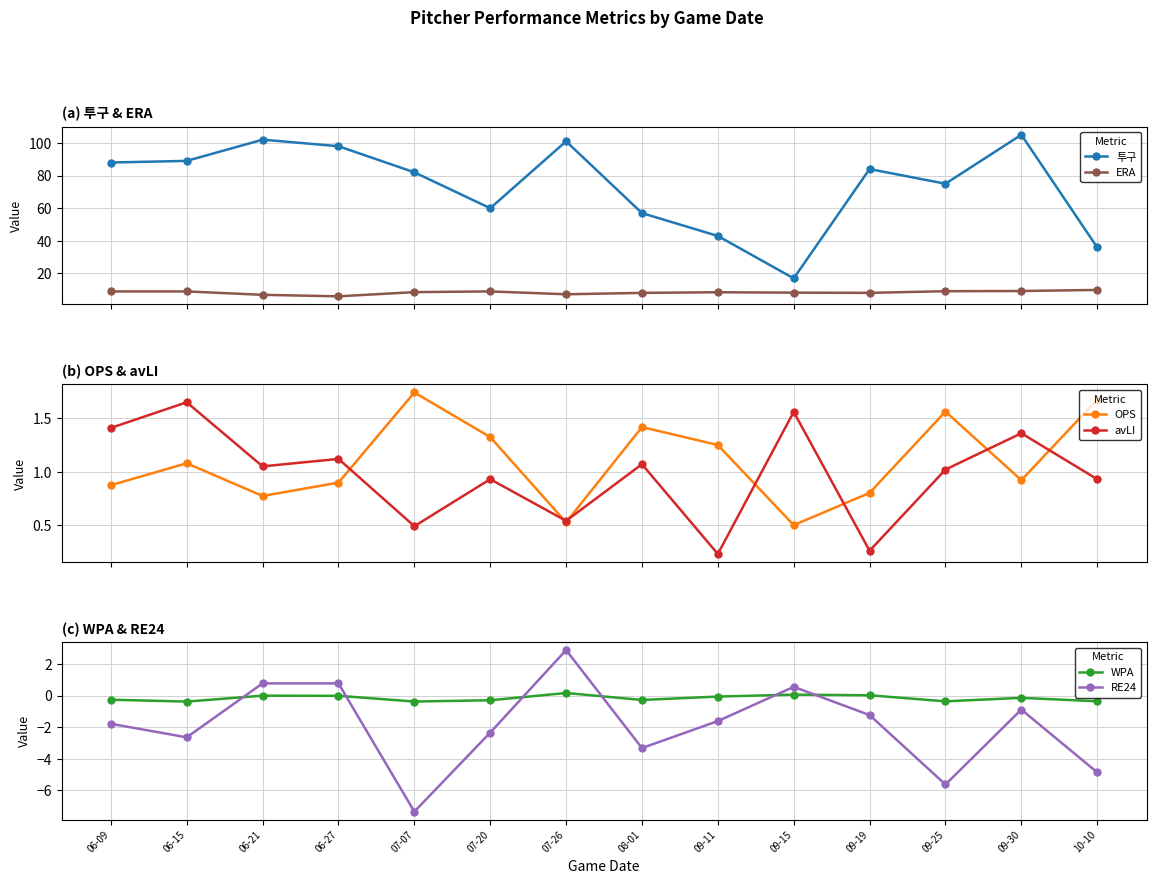

How many interior local valleys does the OPS series have?

4